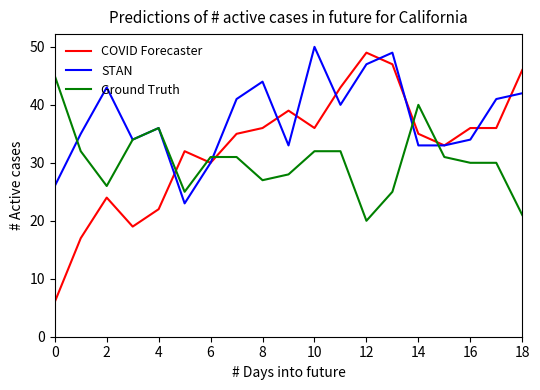

Rank the series by their average value, from lowest to highest.

Ground Truth, COVID Forecaster, STAN